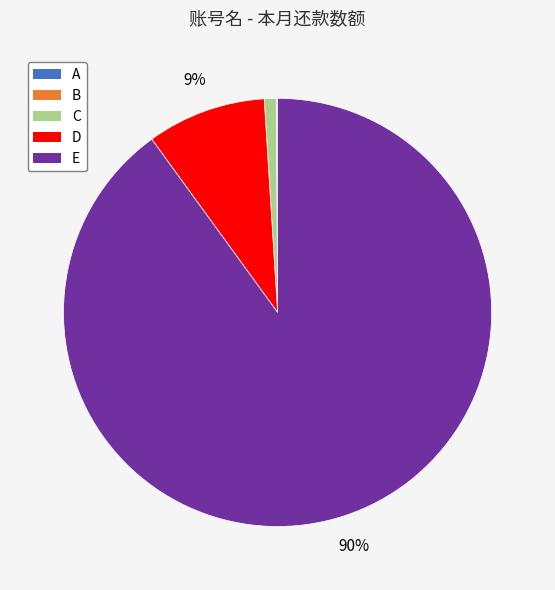

Is there a majority slice in this chart?

Yes